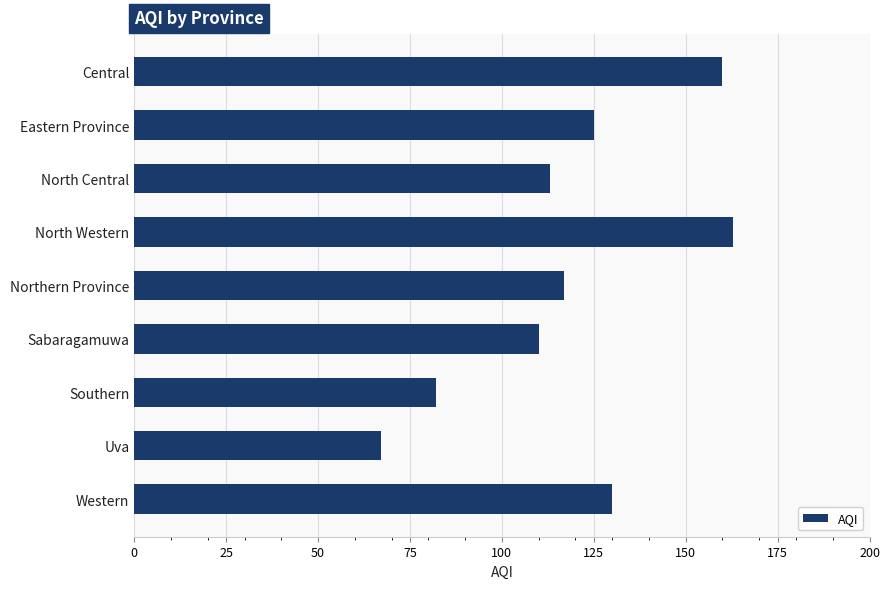

What is the maximum value shown in the chart?

163